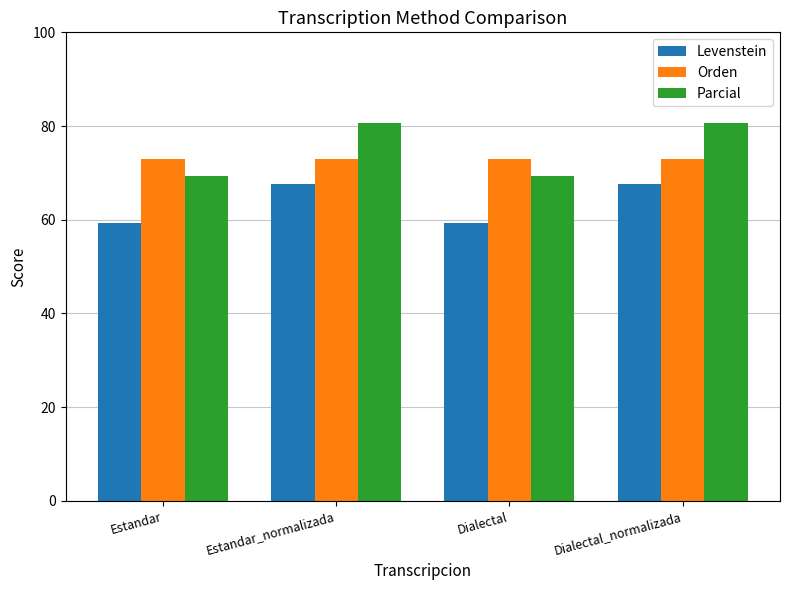

What is the approximate value of Levenstein at Estandar_normalizada?

67.6